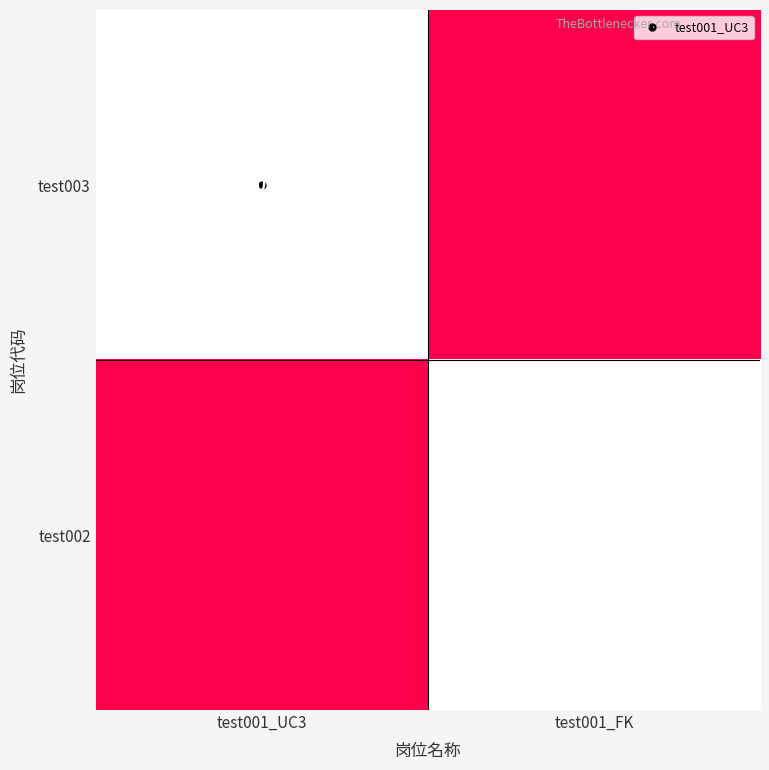

What is the difference between the highest and lowest values at test001_UC3?

100